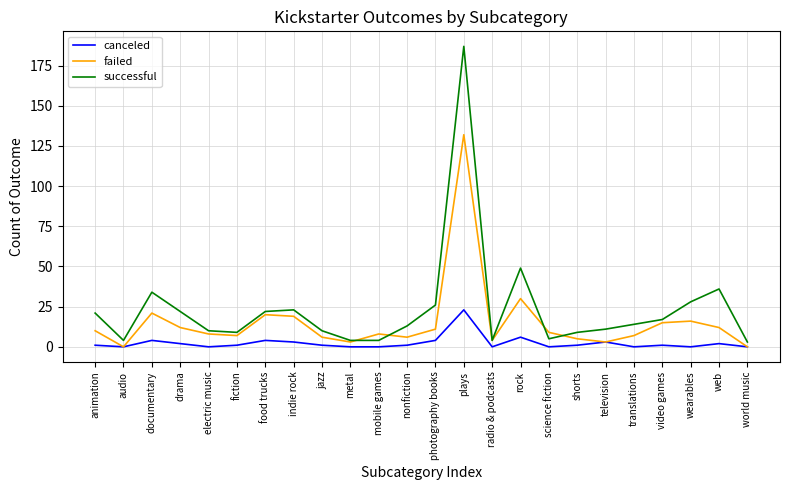

At which label is successful closest to 95?

rock